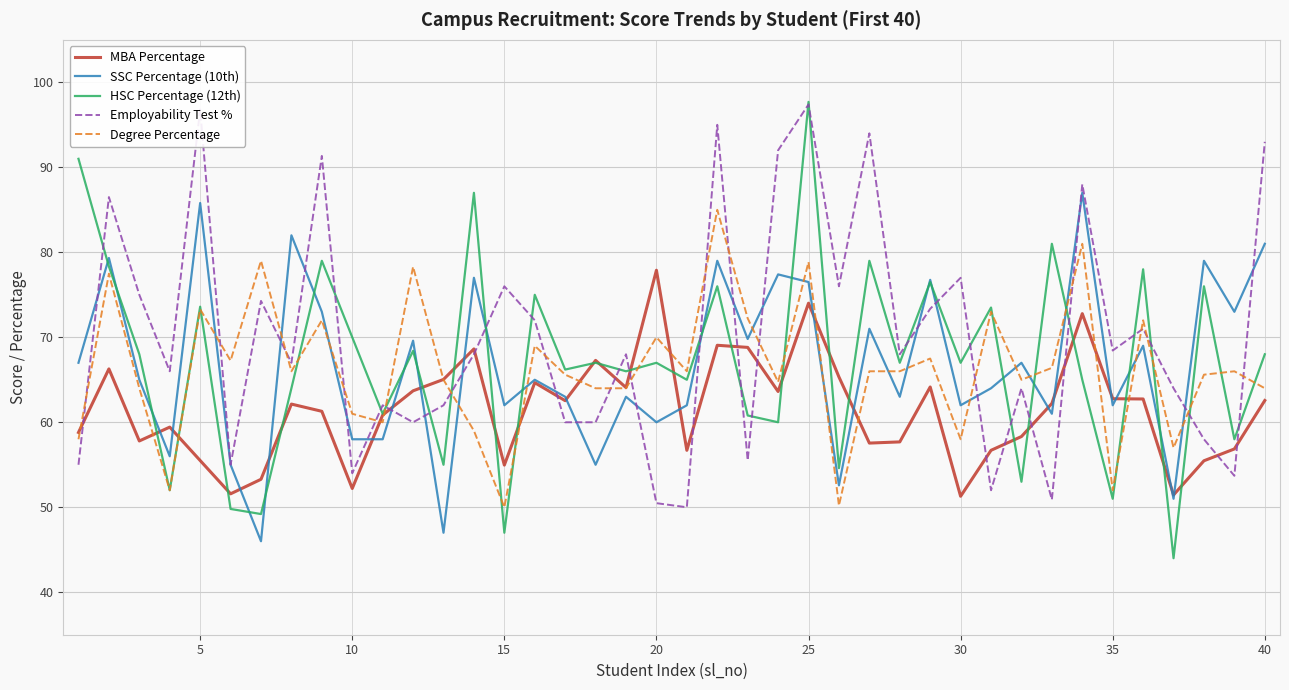

Is this an area chart (filled region under the line)?

No